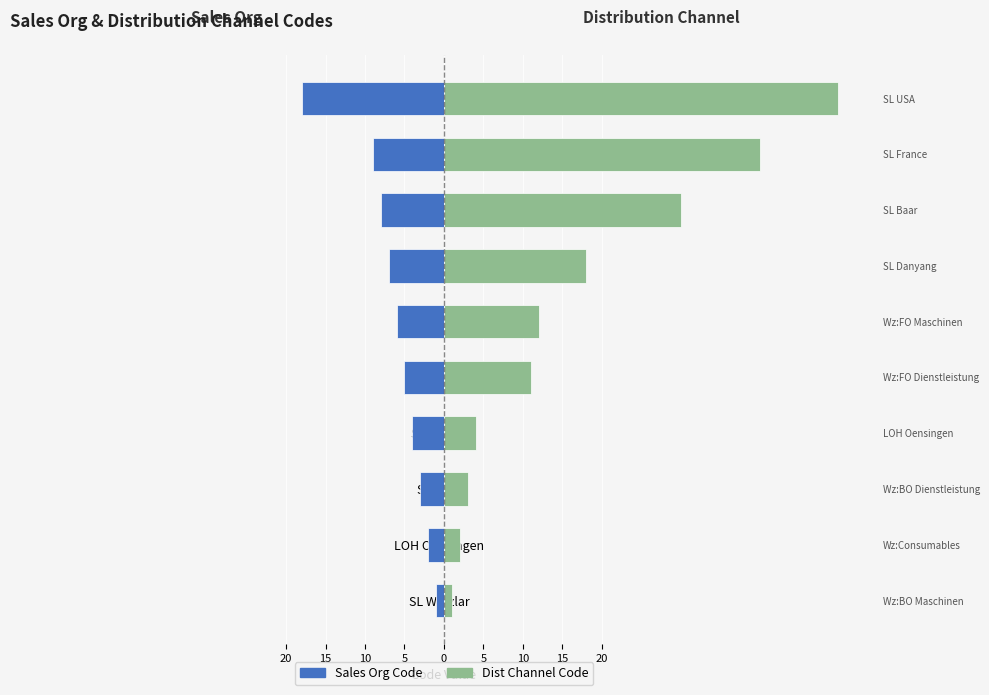

Rank the series at LOH Oensingen from highest to lowest value.

Dist Channel Code, Sales Org Code